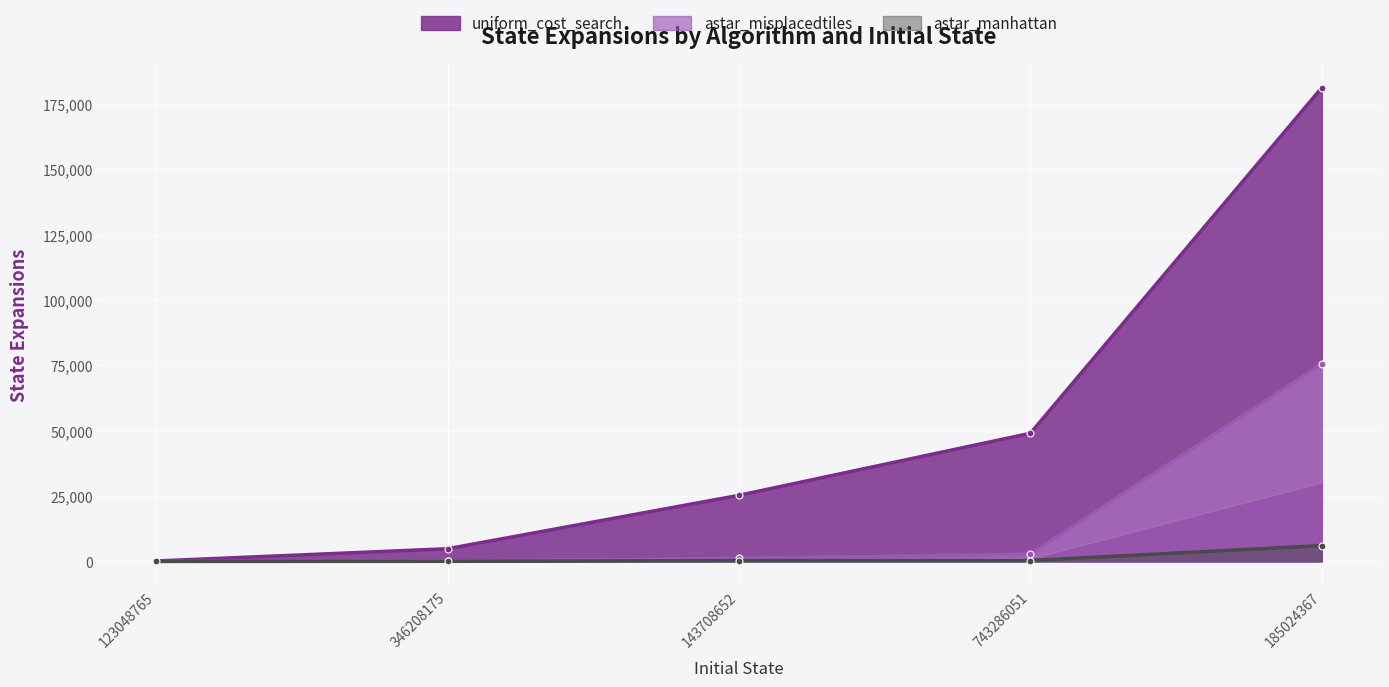

What is the label of the 1st point from the right?

185024367